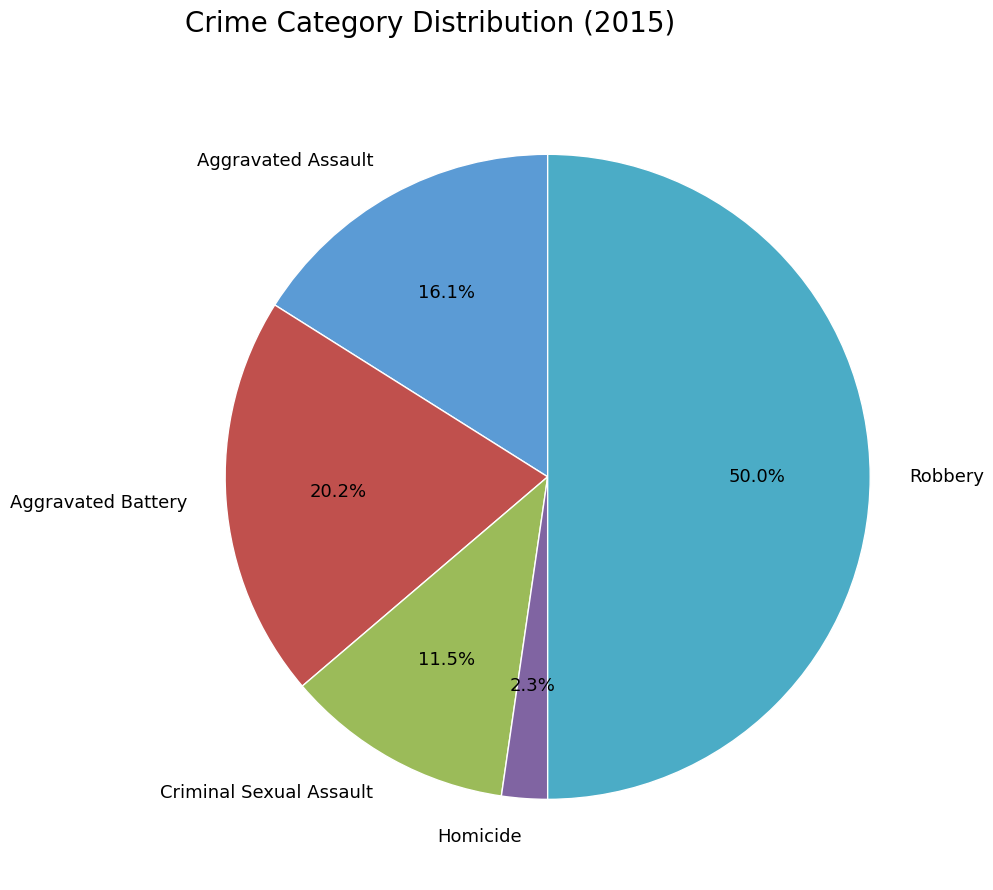

What portion of the pie excludes Criminal Sexual Assault?

88.5%